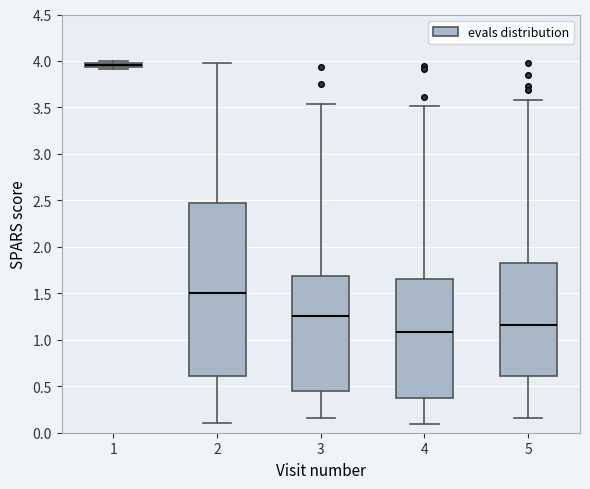

Which box has the highest median line?

1